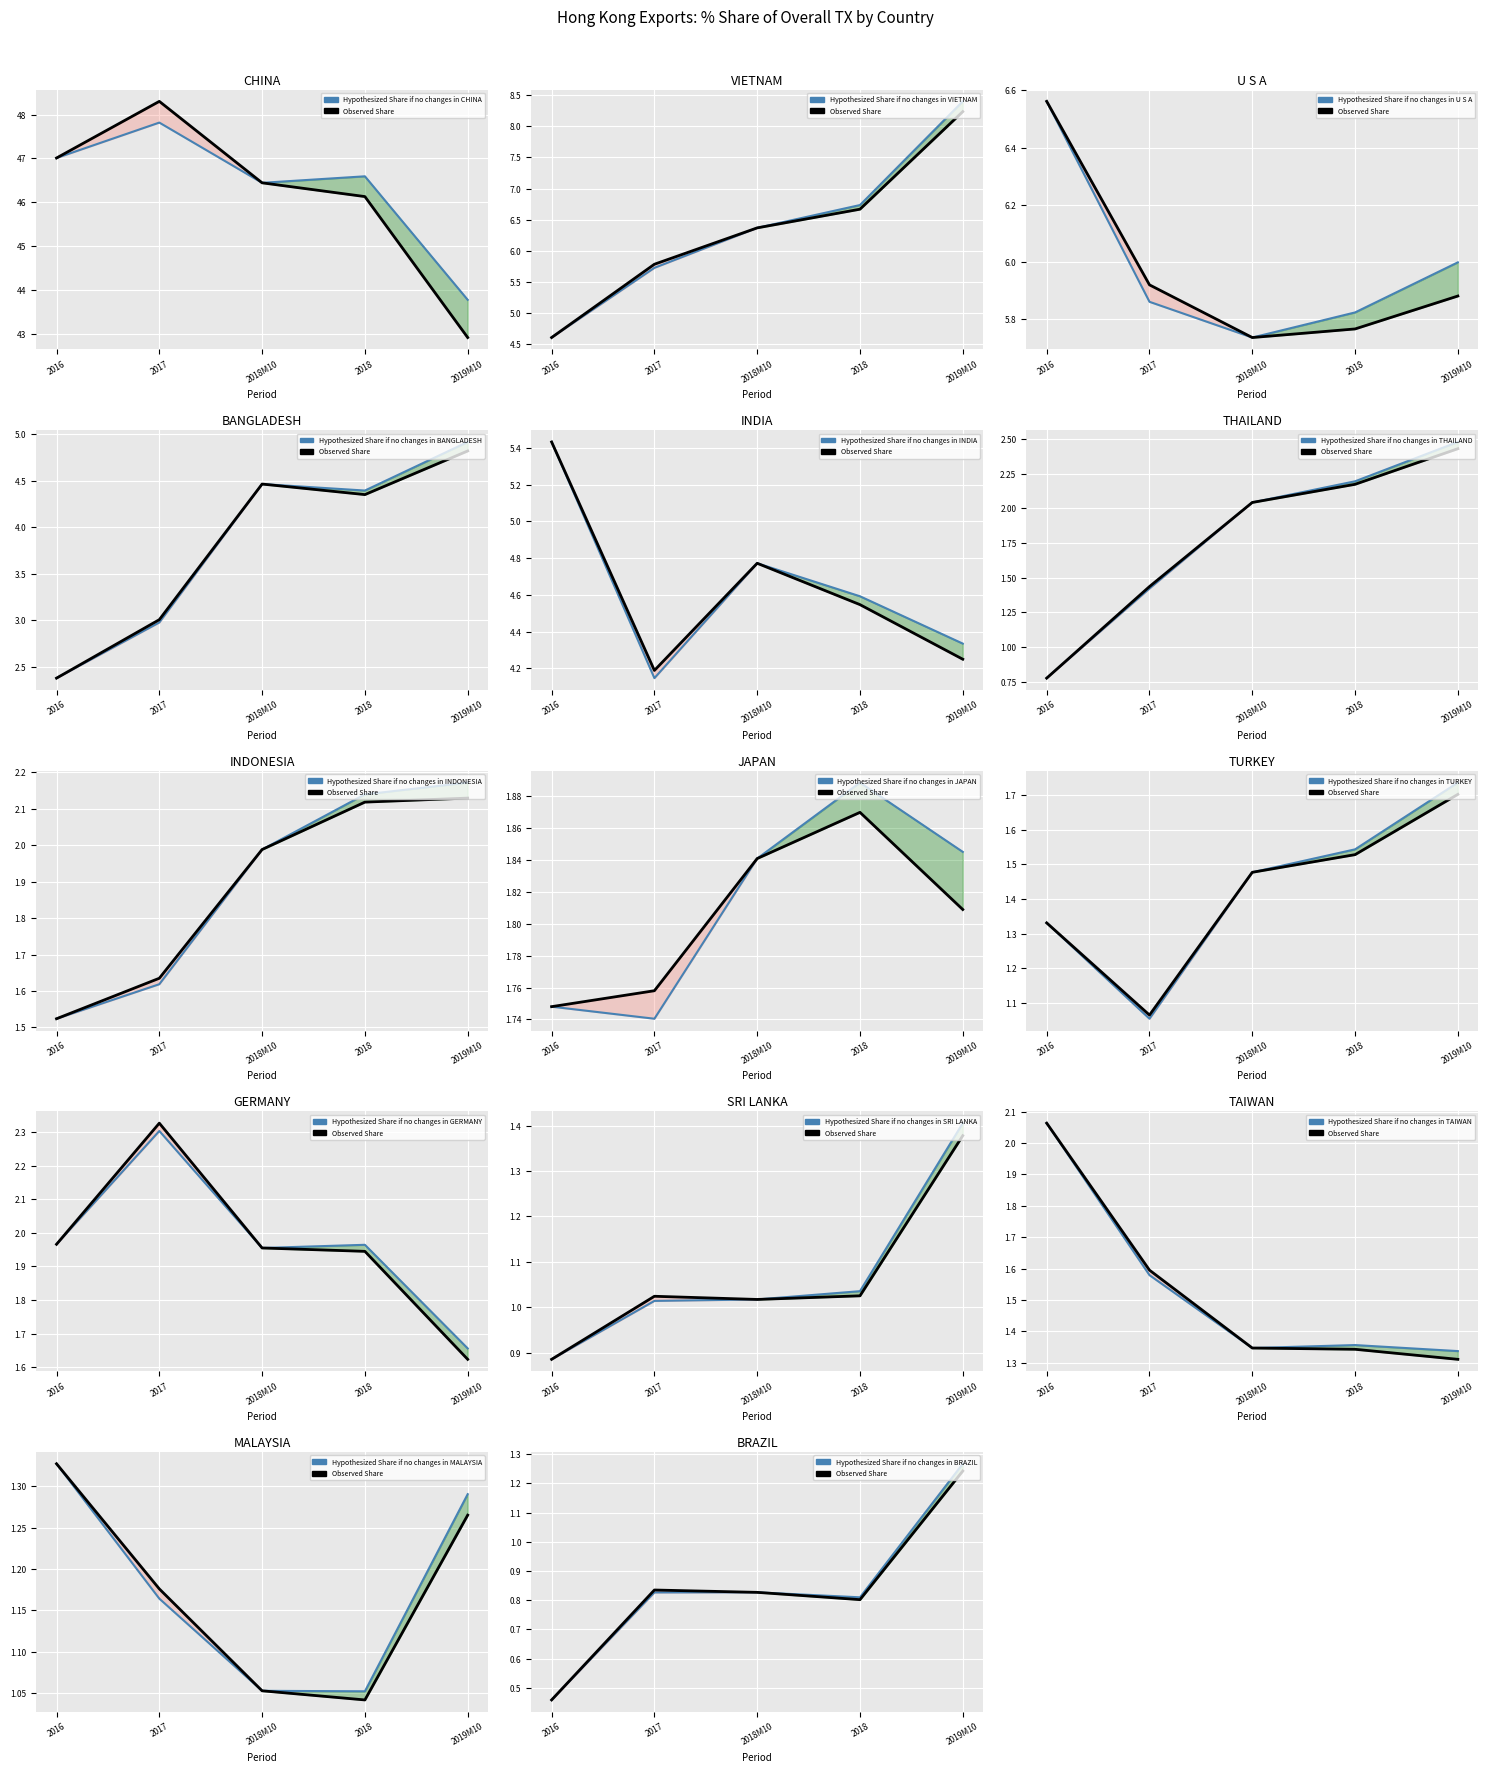

What is the difference between the highest and lowest values at JAPAN?

0.1